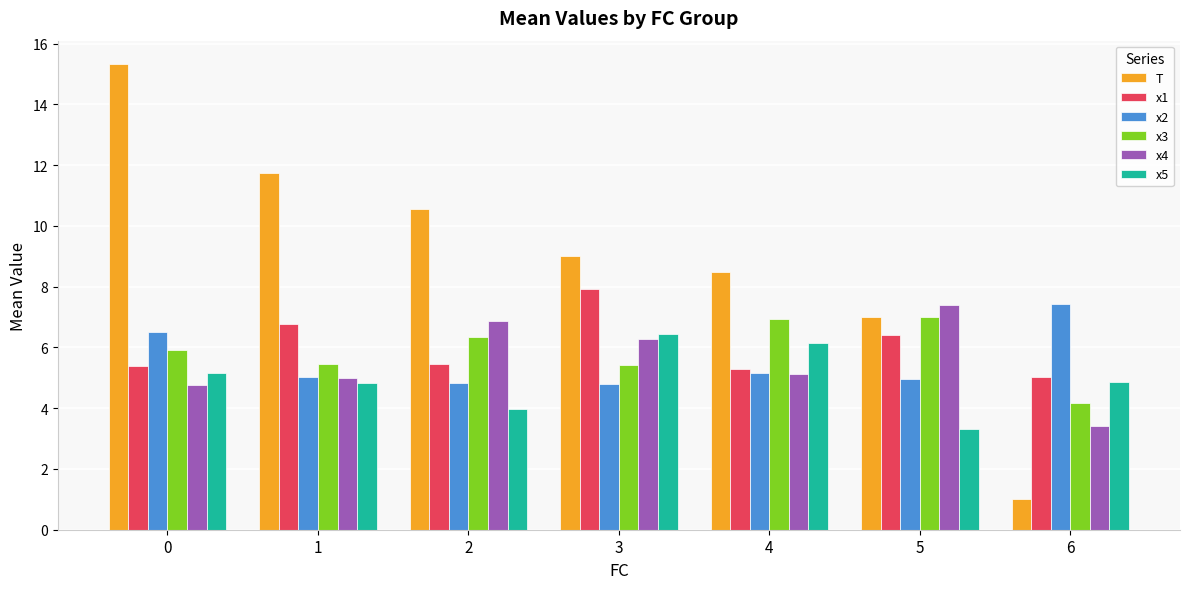

What is the highest value of the x2 series?

7.4